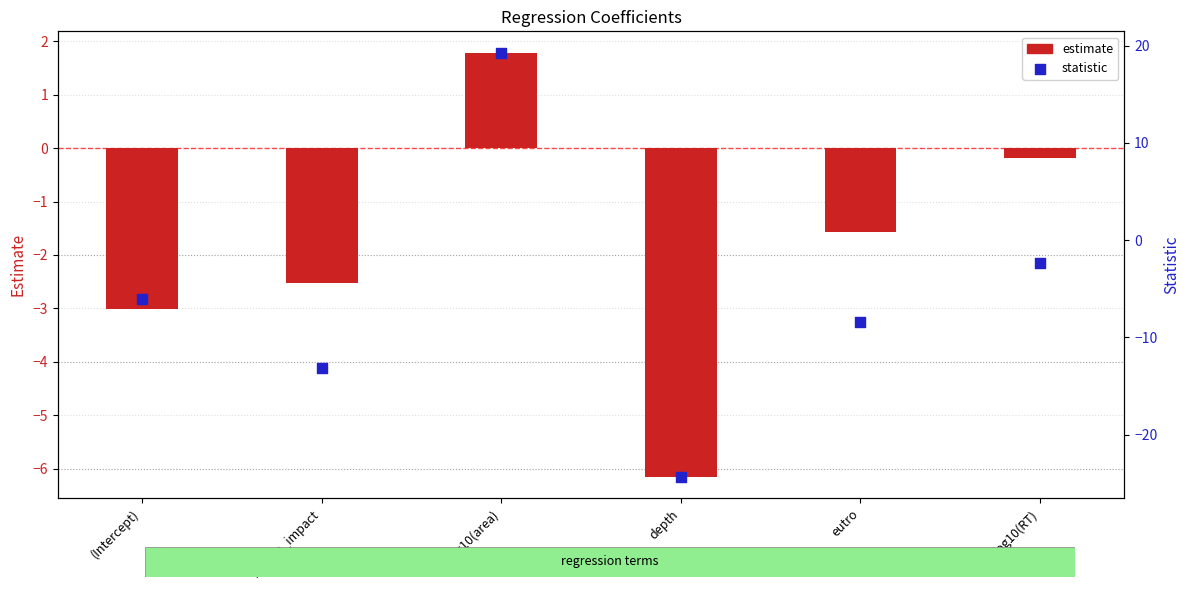

At how many categories does at least one series exceed -17?

6